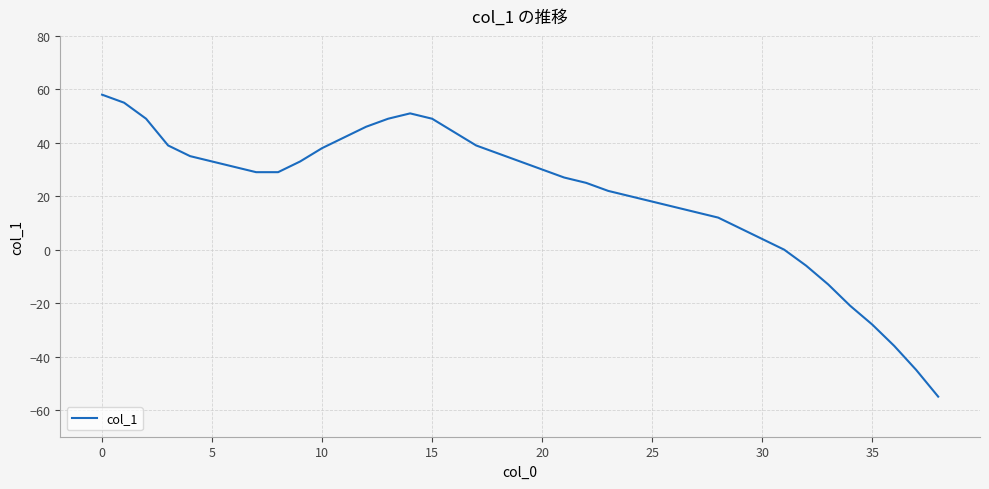

Is this an area chart (filled region under the line)?

No